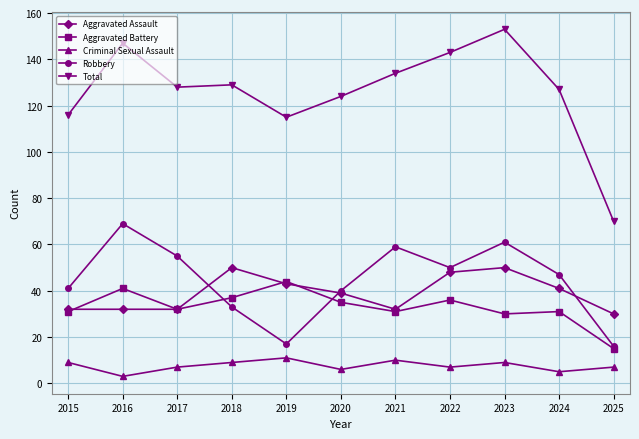

What is the value of the Robbery point at the 9th from the left?

61